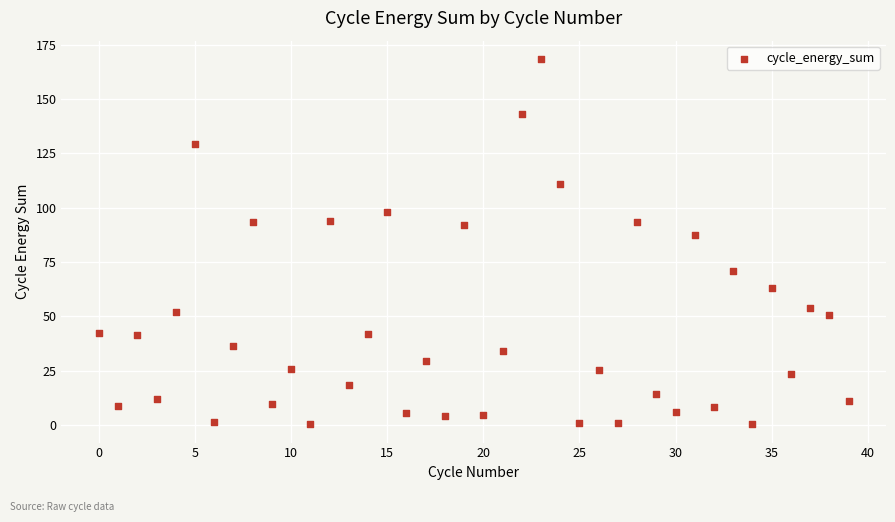

What is the range of Y values (max minus min)?

168.0